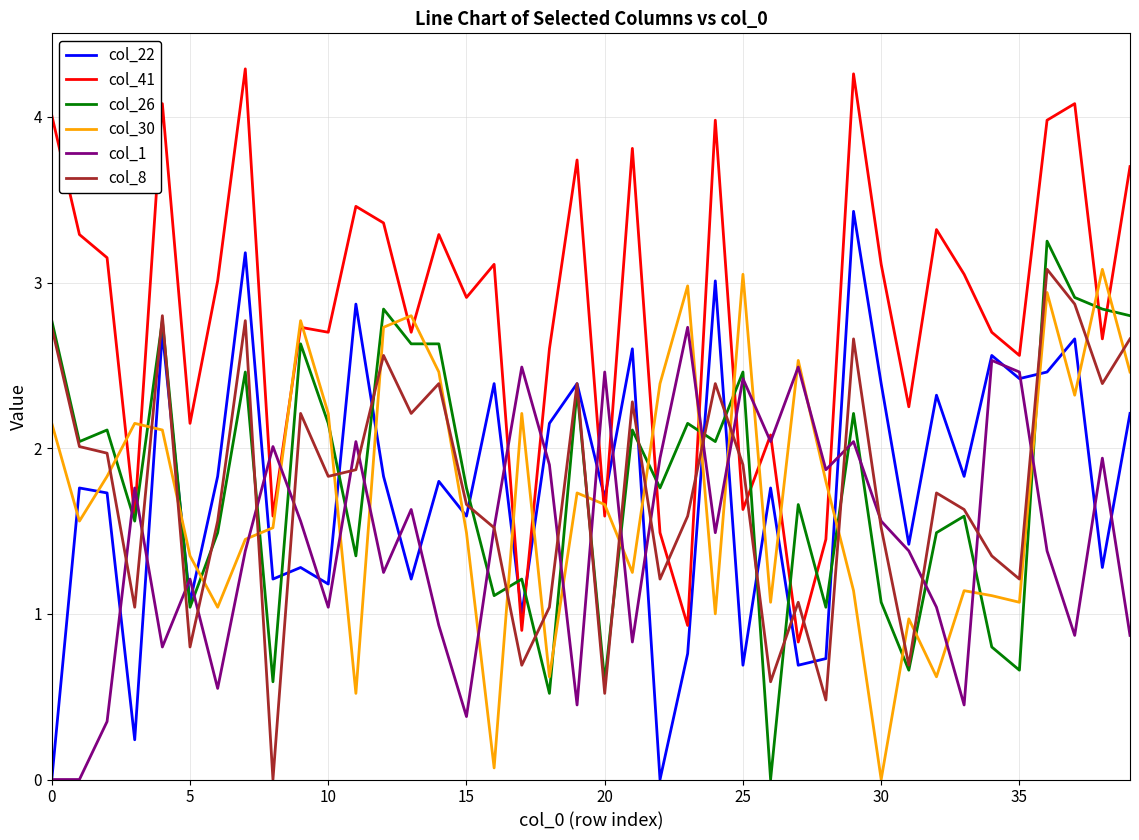

Which series has the largest total across all categories?

col_41